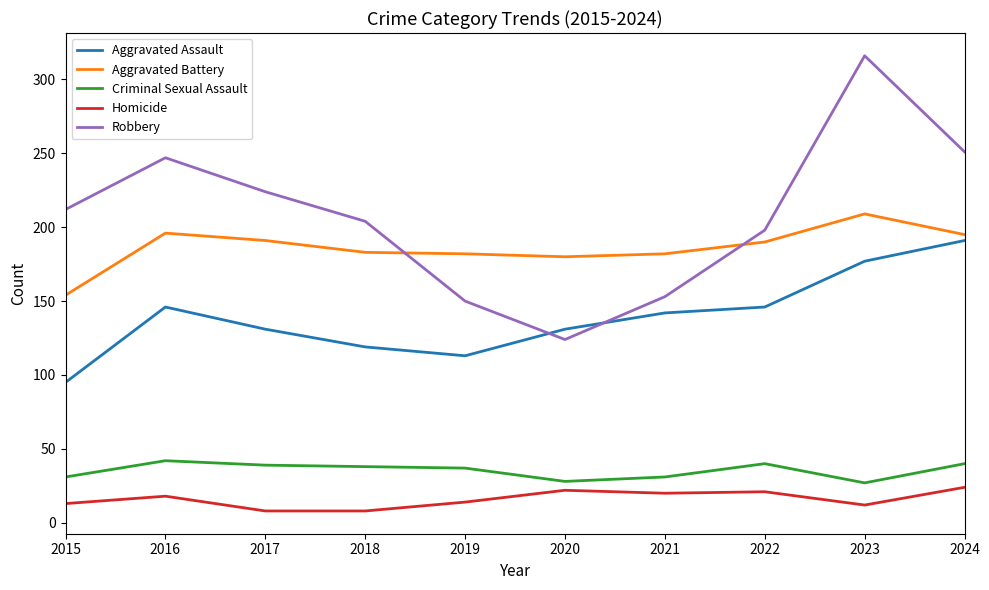

What is the difference between the maximum and minimum values in the Criminal Sexual Assault series?

15